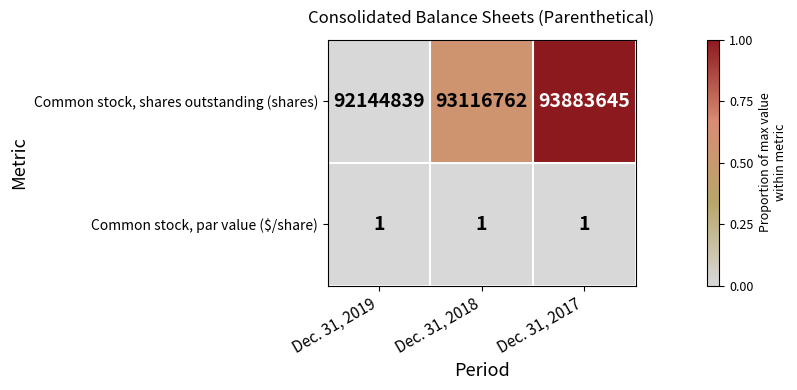

Reading left to right, extract all data points from this chart.

Common stock, shares outstanding (shares): Dec. 31, 2019=92144839	Dec. 31, 2018=93116762	Dec. 31, 2017=93883645
Common stock, par value ($/share): Dec. 31, 2019=1	Dec. 31, 2018=1	Dec. 31, 2017=1